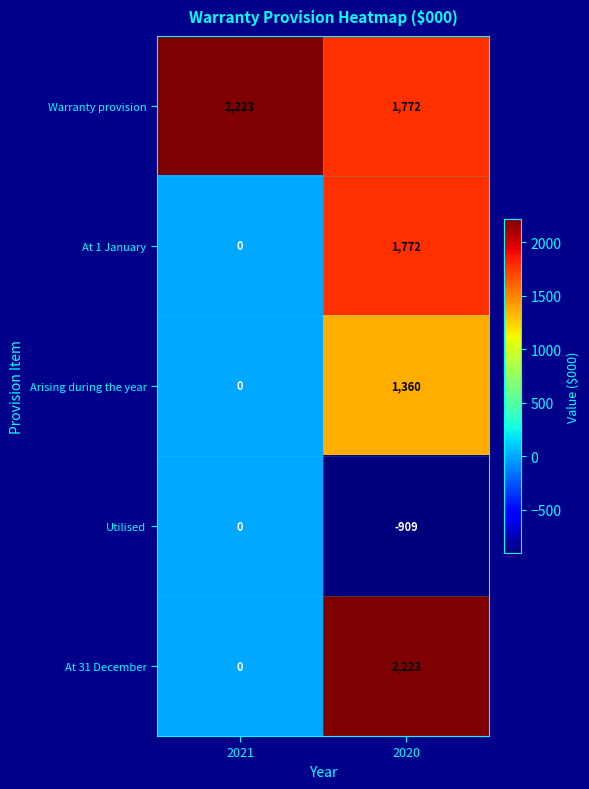

Which series has the widest spread of values?

At 31 December